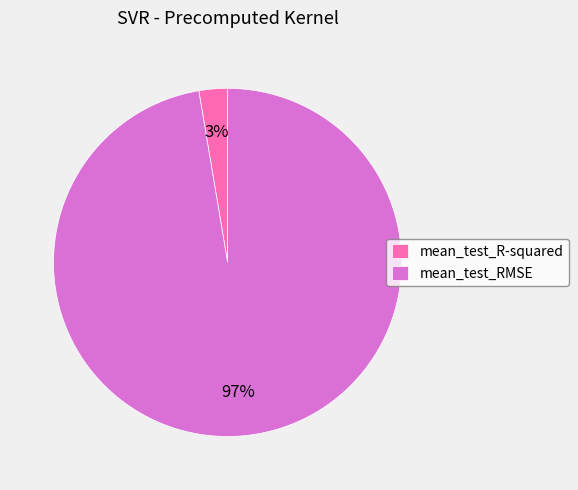

To the nearest percent, what is the average slice percentage?

50%